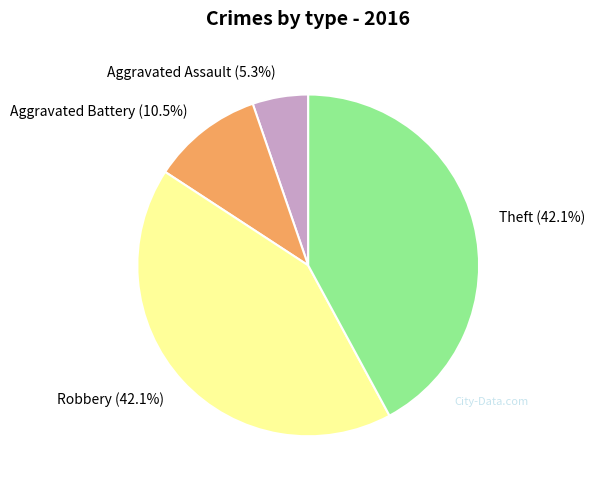

What is the smallest slice in the pie chart?

Aggravated Assault (5.3%)